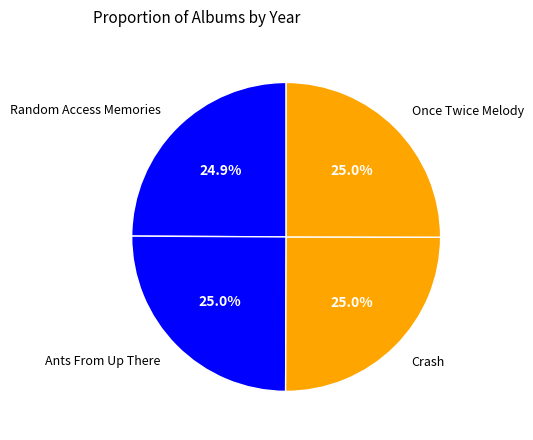

Approximately how many times larger is the value at Once Twice Melody compared to Random Access Memories?

1.0